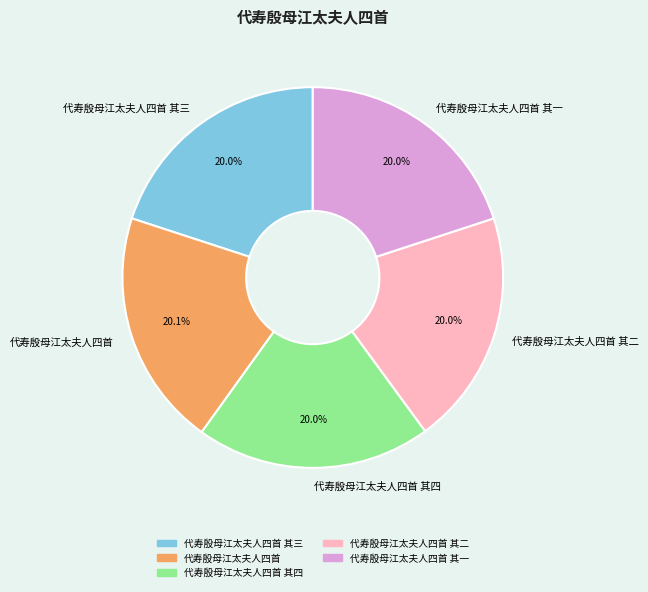

What is the ratio of the value at 代寿殷母江太夫人四首 其一 to the value at 代寿殷母江太夫人四首?

1.0